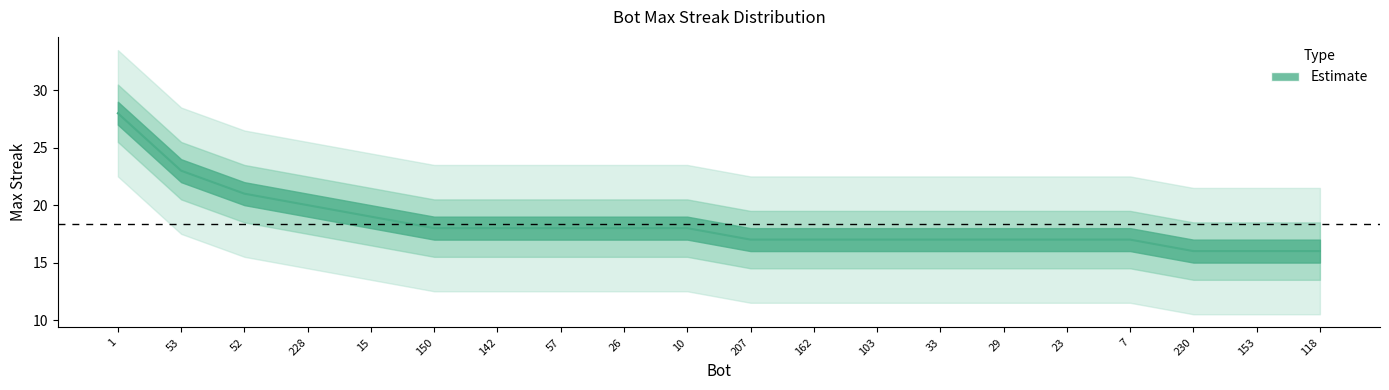

How many lines are shown in the chart?

1